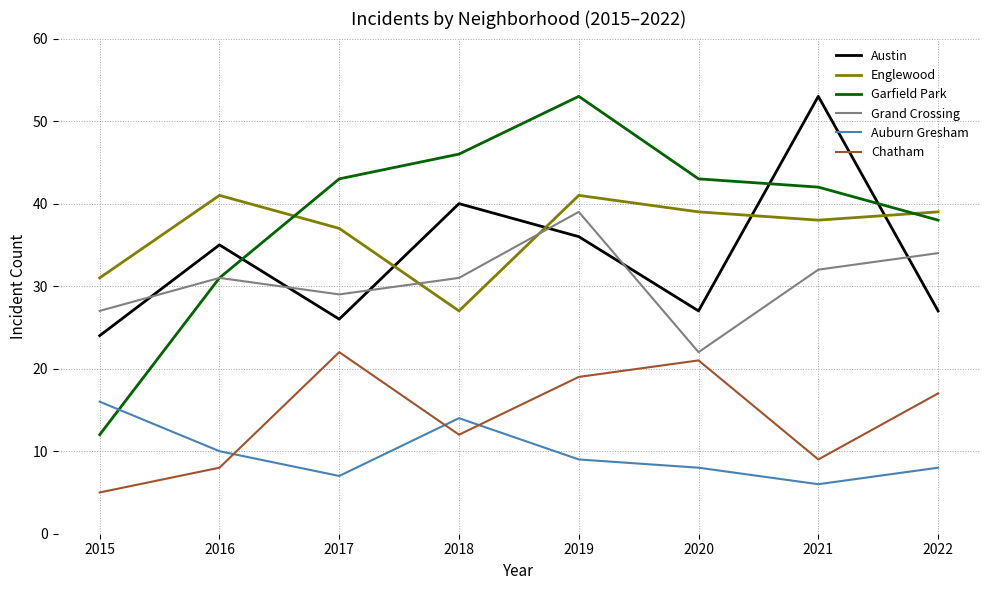

How many interior local peaks does the Garfield Park series have?

1